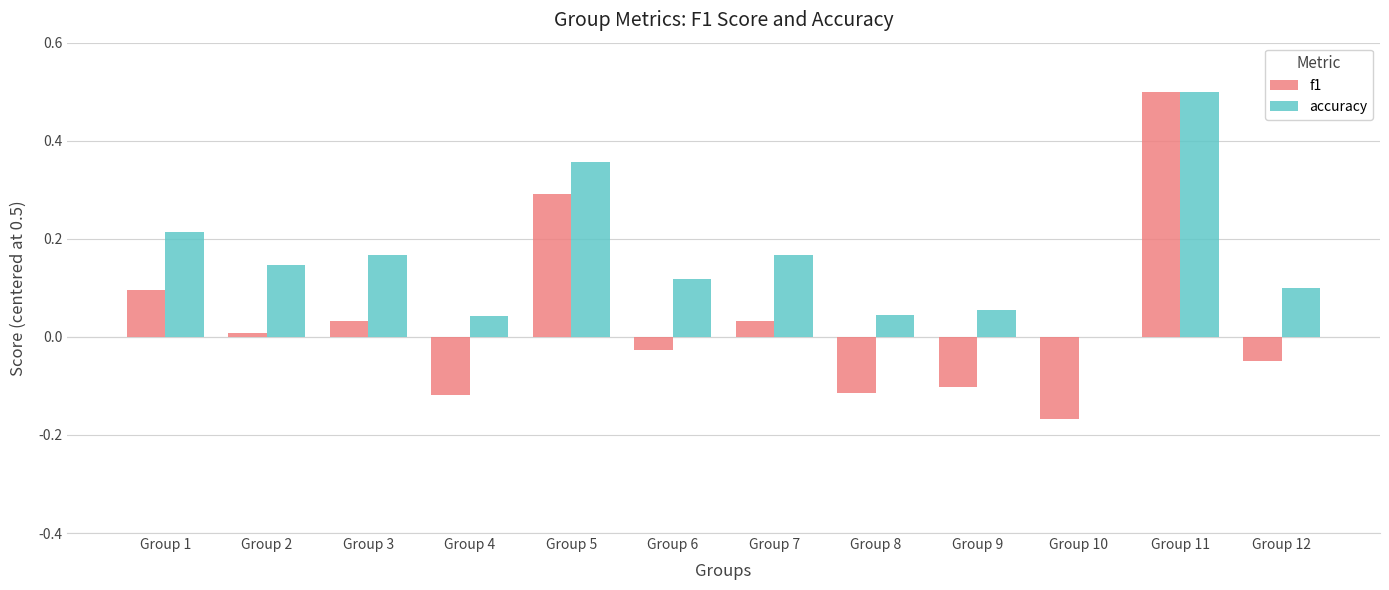

Count the number of categories in the chart.

12